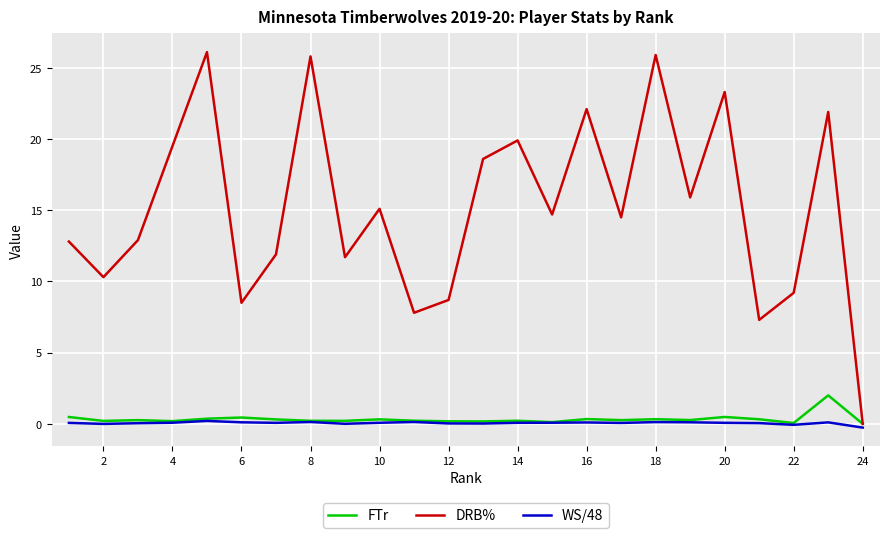

What is the maximum value for FTr?

2.0